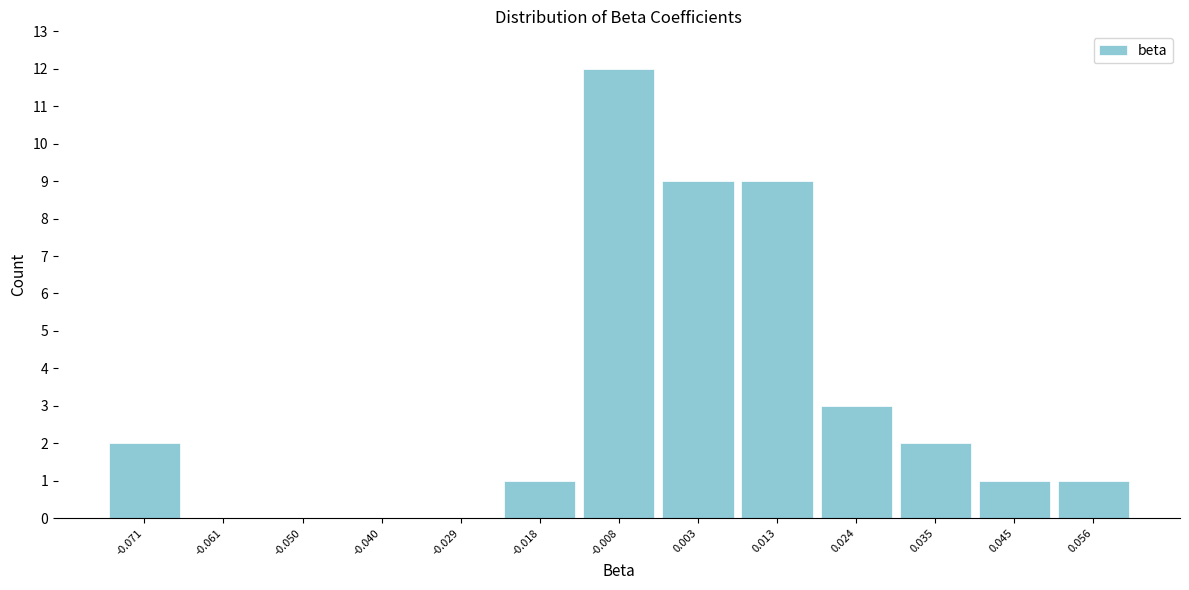

What is the height of the bar covering 0.030 to 0.040 on the x-axis? Neither the bar edges nor the heights are printed on the chart, so give them approximately, as read against the axes.

2